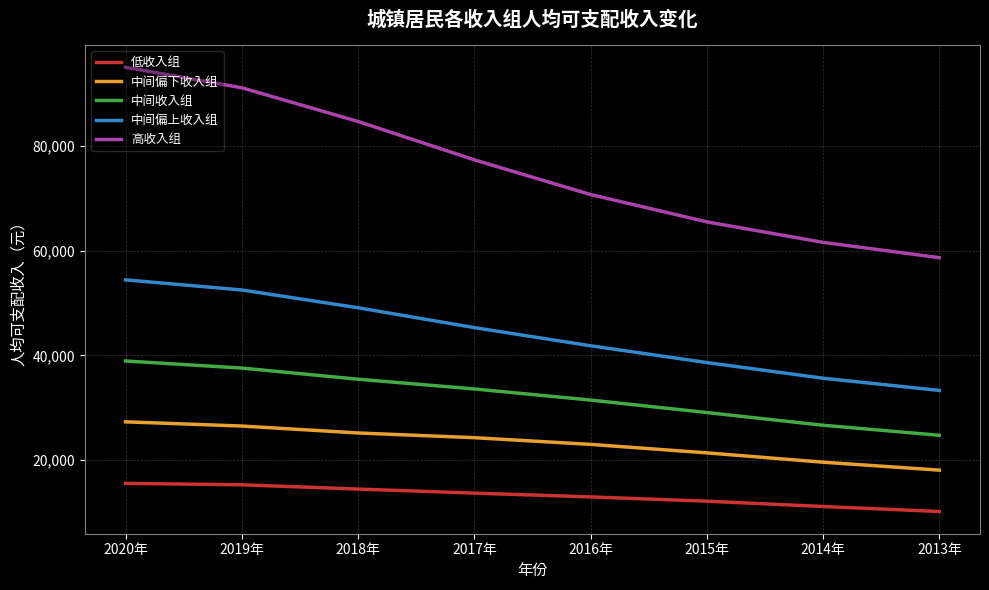

What is the average value of the 中间偏下收入组 series?

23184